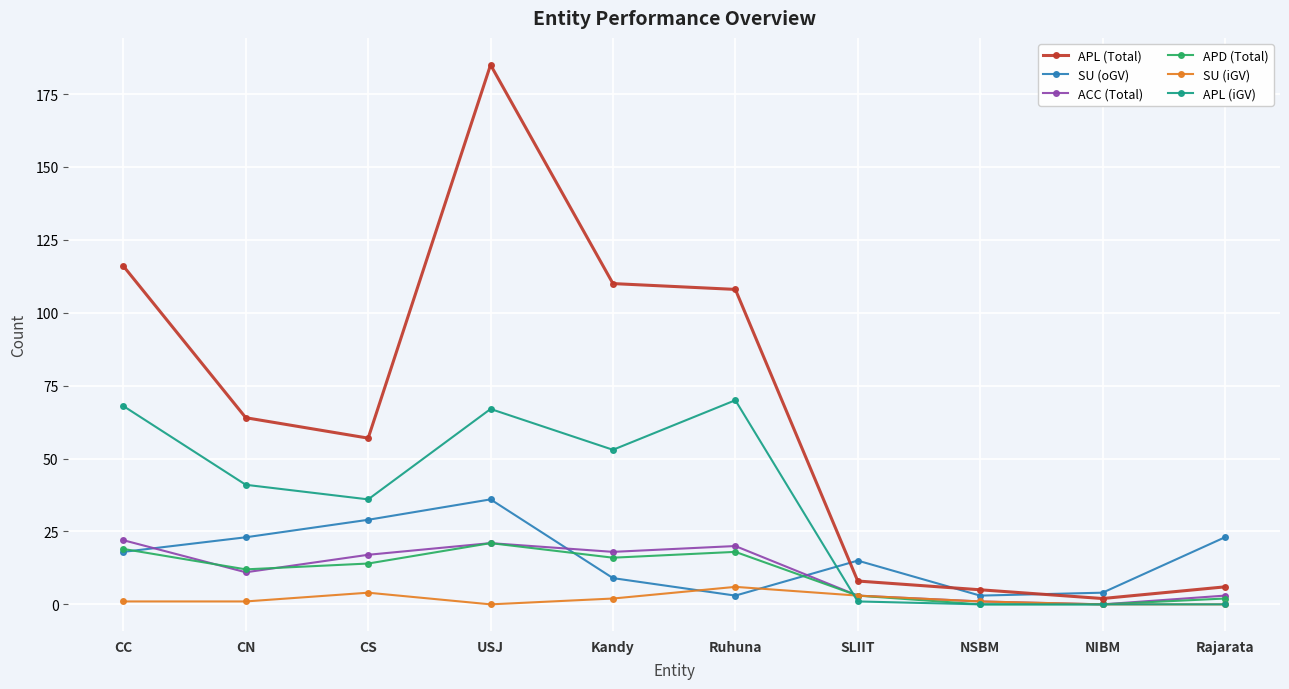

Does the chart have visible grid lines?

Yes